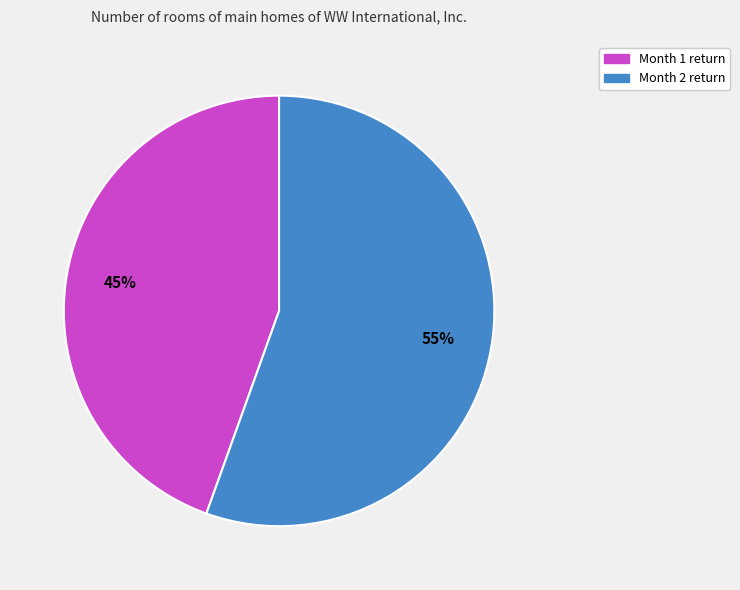

Count the number of slices in the pie.

2